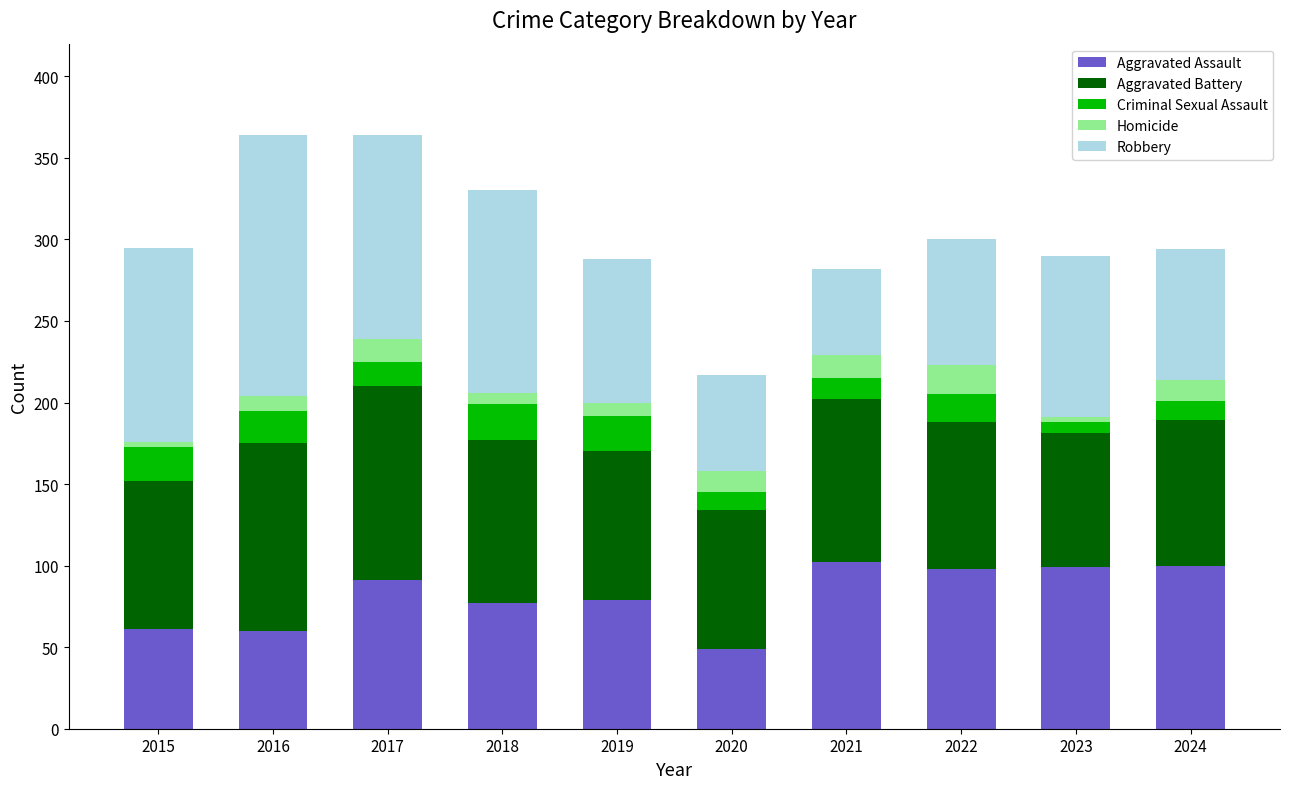

Does the chart contain any negative values?

No